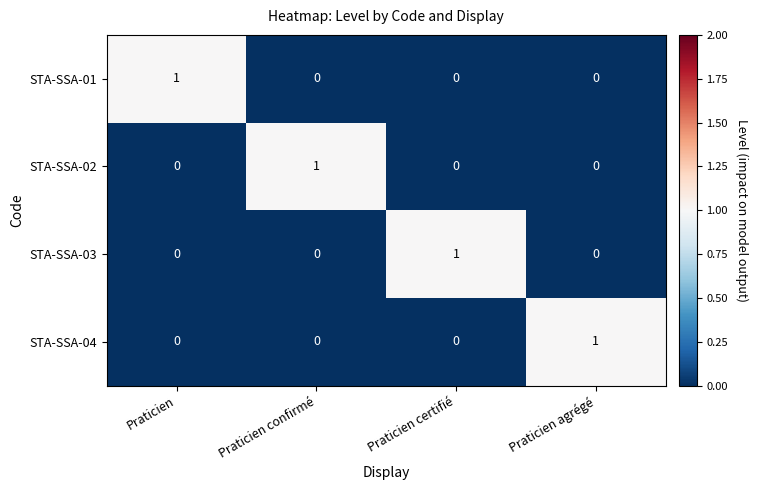

Which category has the highest value in the STA-SSA-01 series?

Praticien